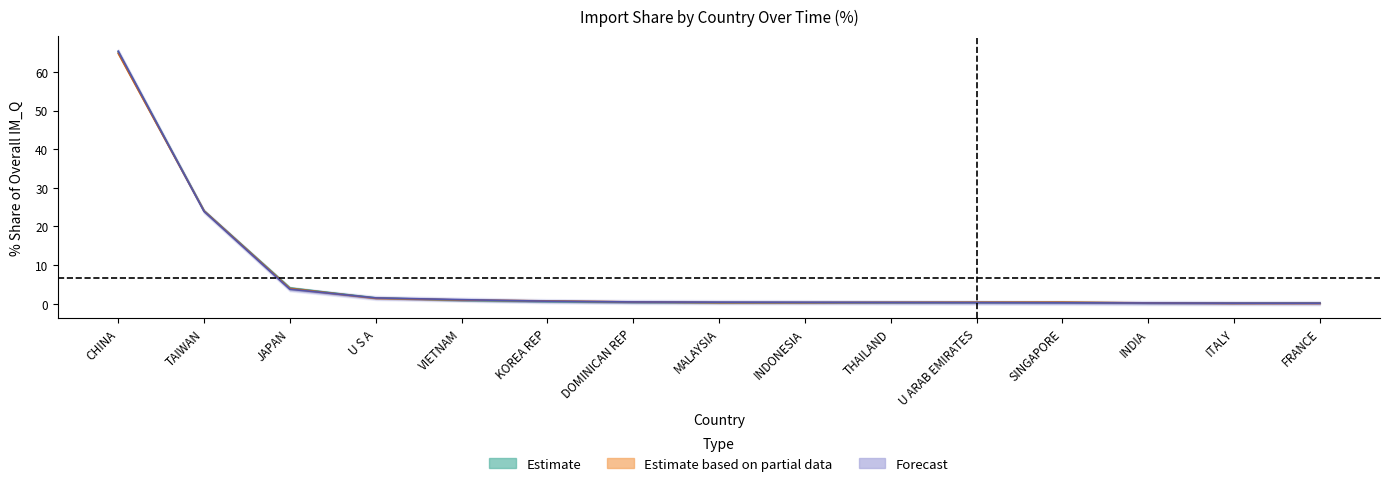

How many categories are shown in the chart?

15